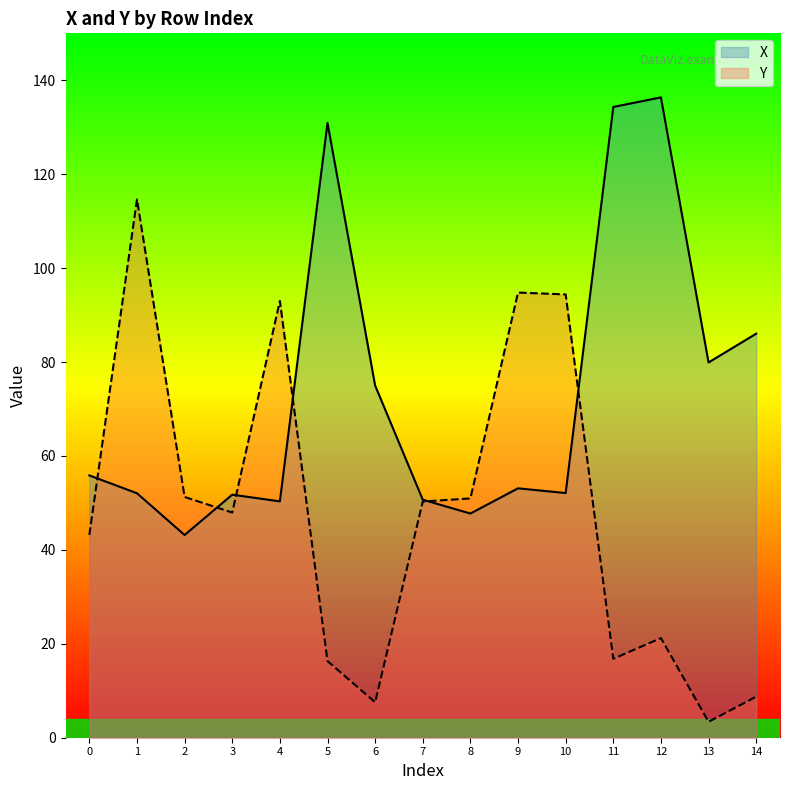

Count the number of categories in the chart.

15